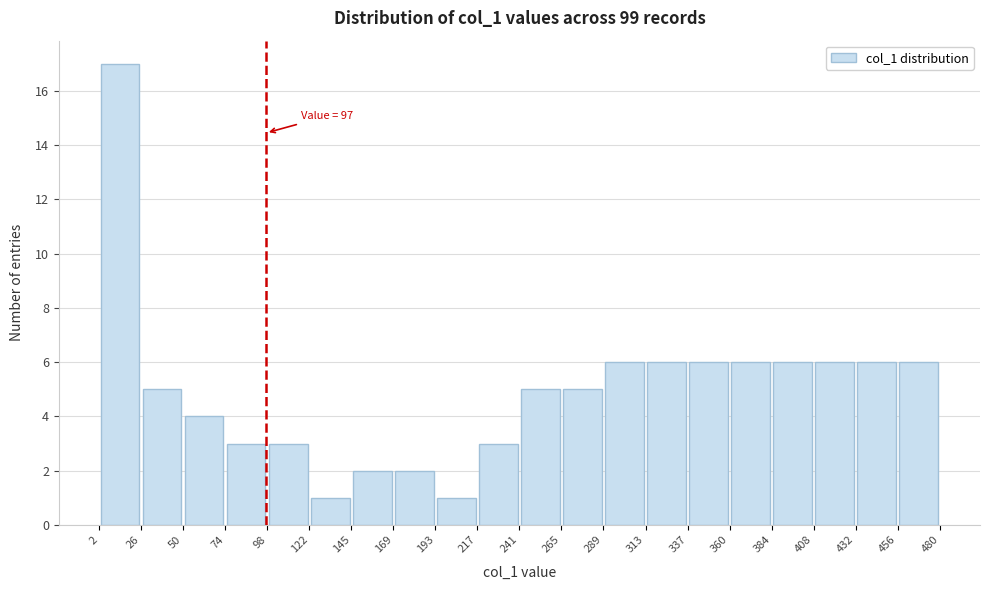

Over which range of the x-axis is the bar tallest?

2 to 26